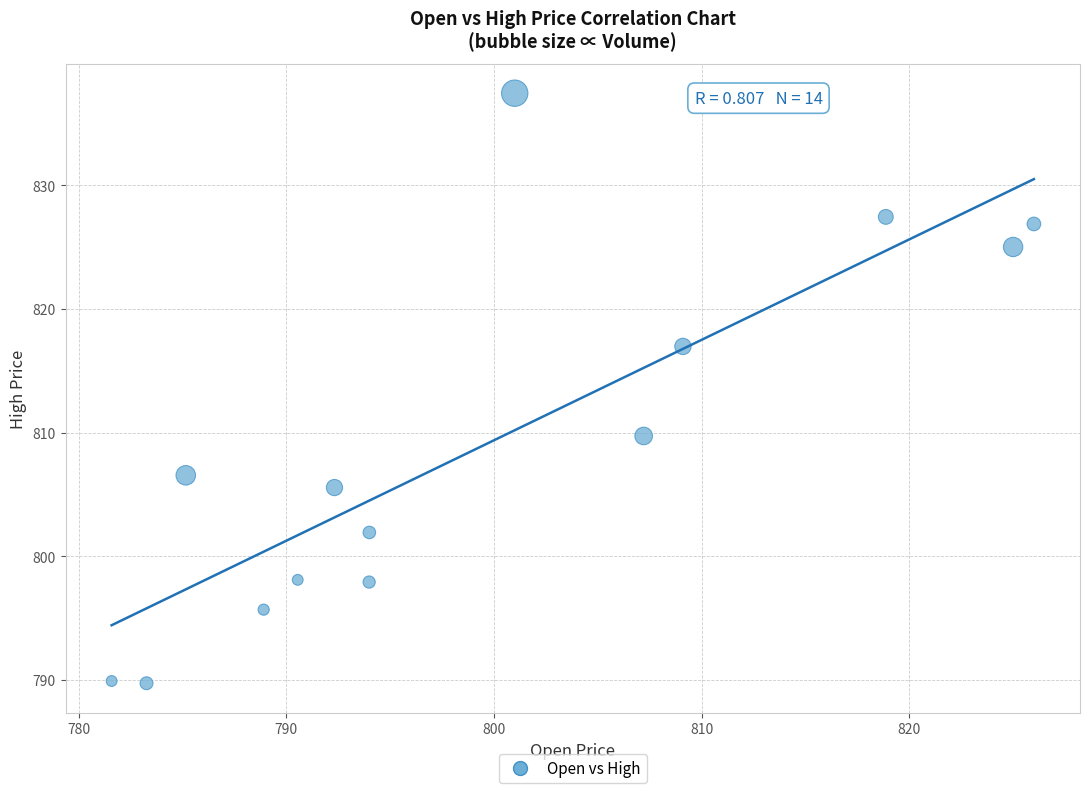

What is the range of X values (max minus min)?

44.4